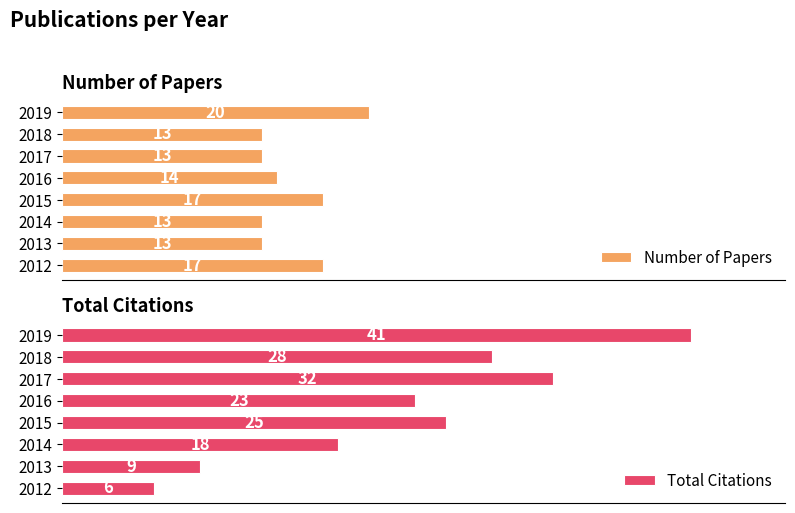

Are the bars horizontal?

Yes